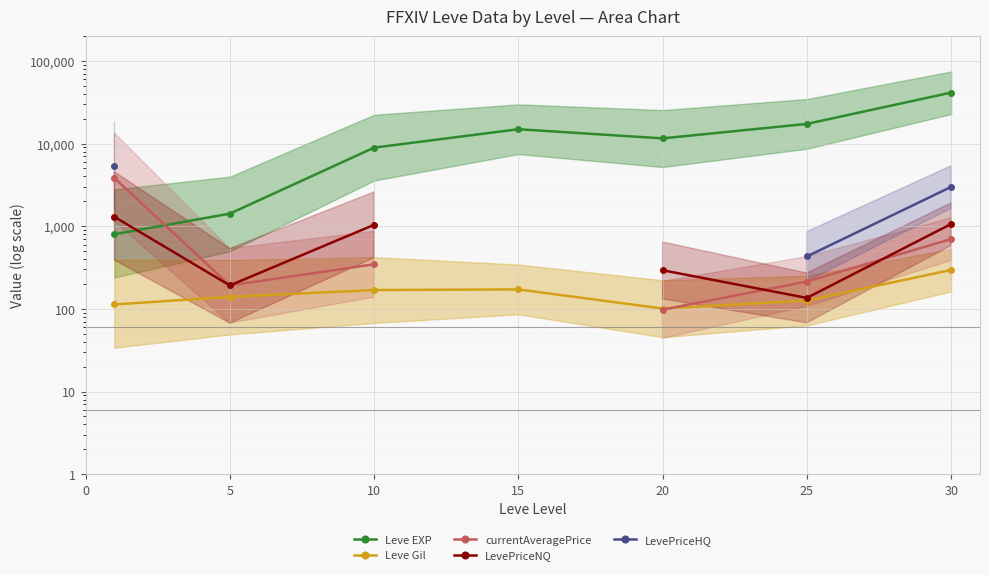

Between 20 and 30, which is larger?

30